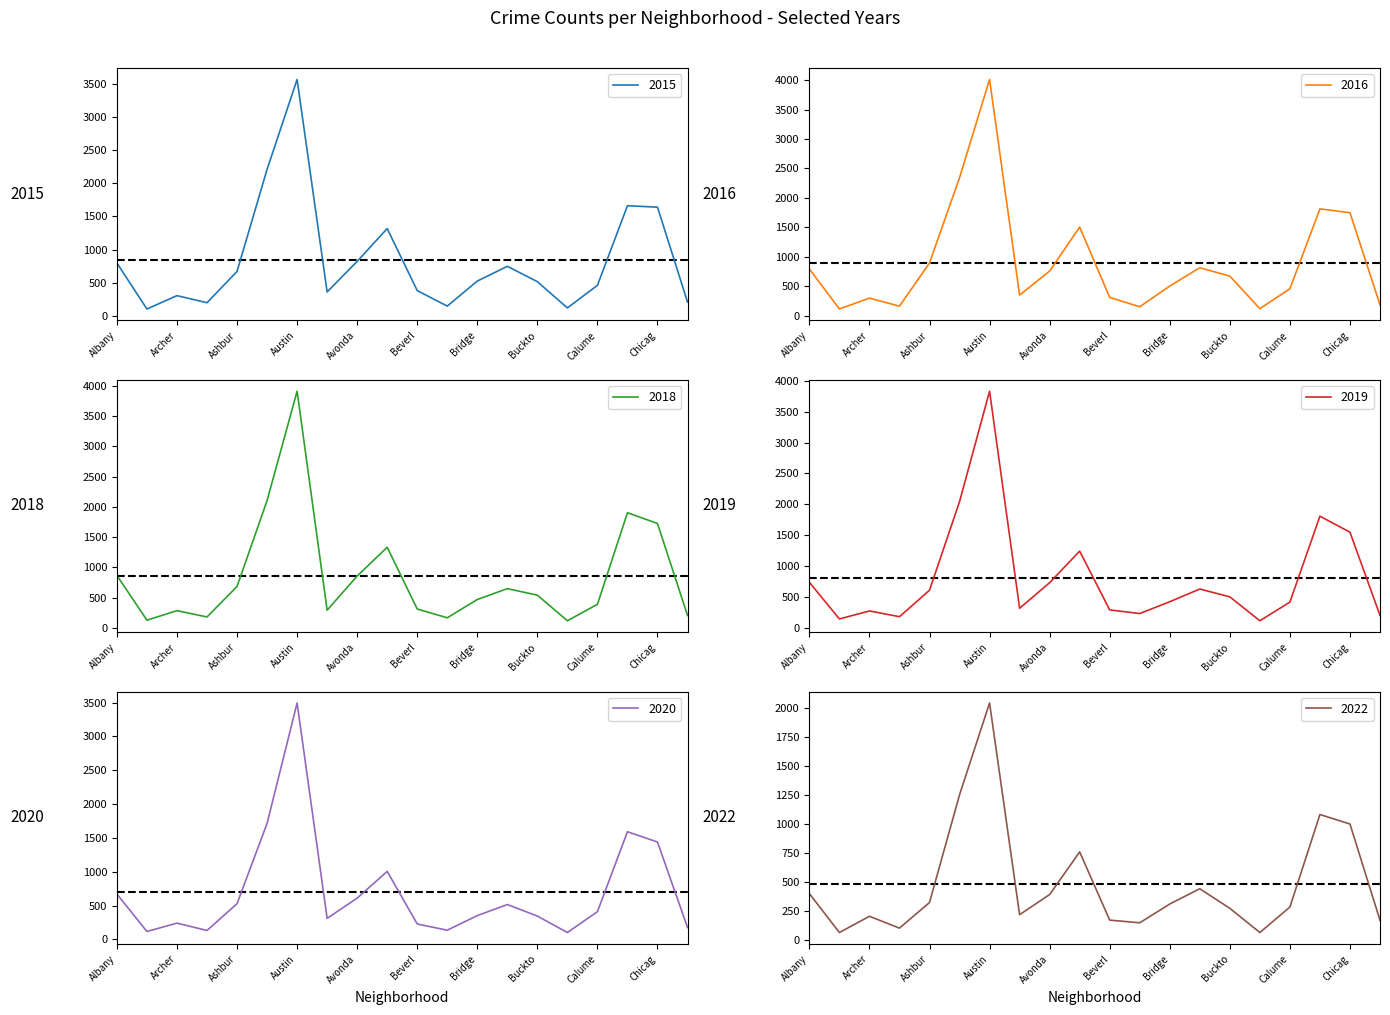

True or false: 2016 has more than 2 interior local peaks.

True